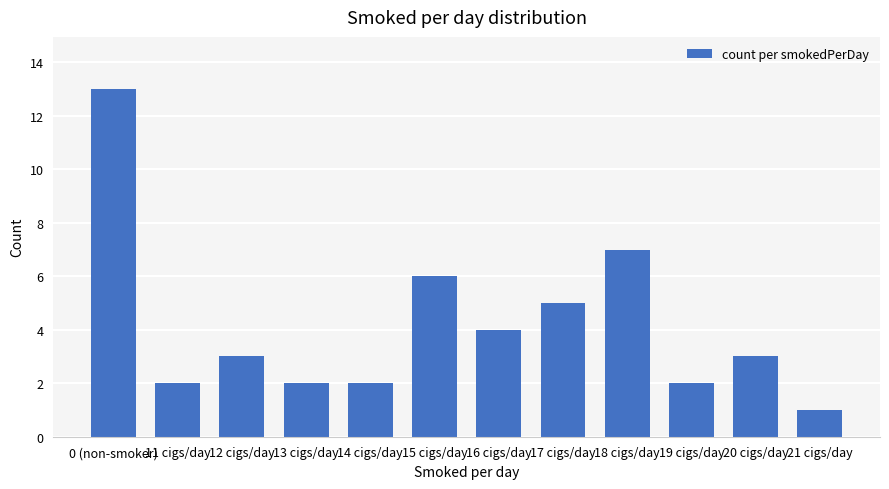

What is the ratio of the value at 15 cigs/day to the value at 0 (non-smoker)?

0.5